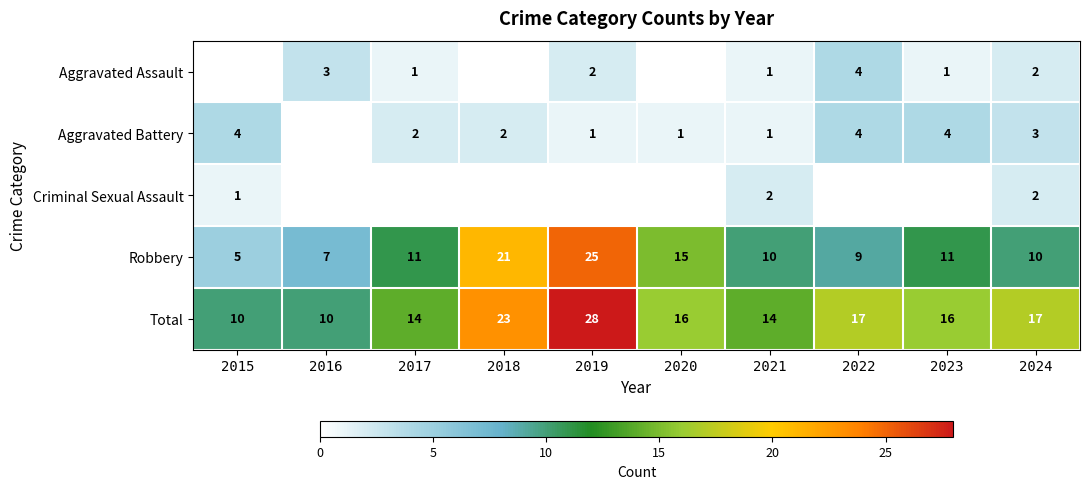

What is the maximum value for Total?

28